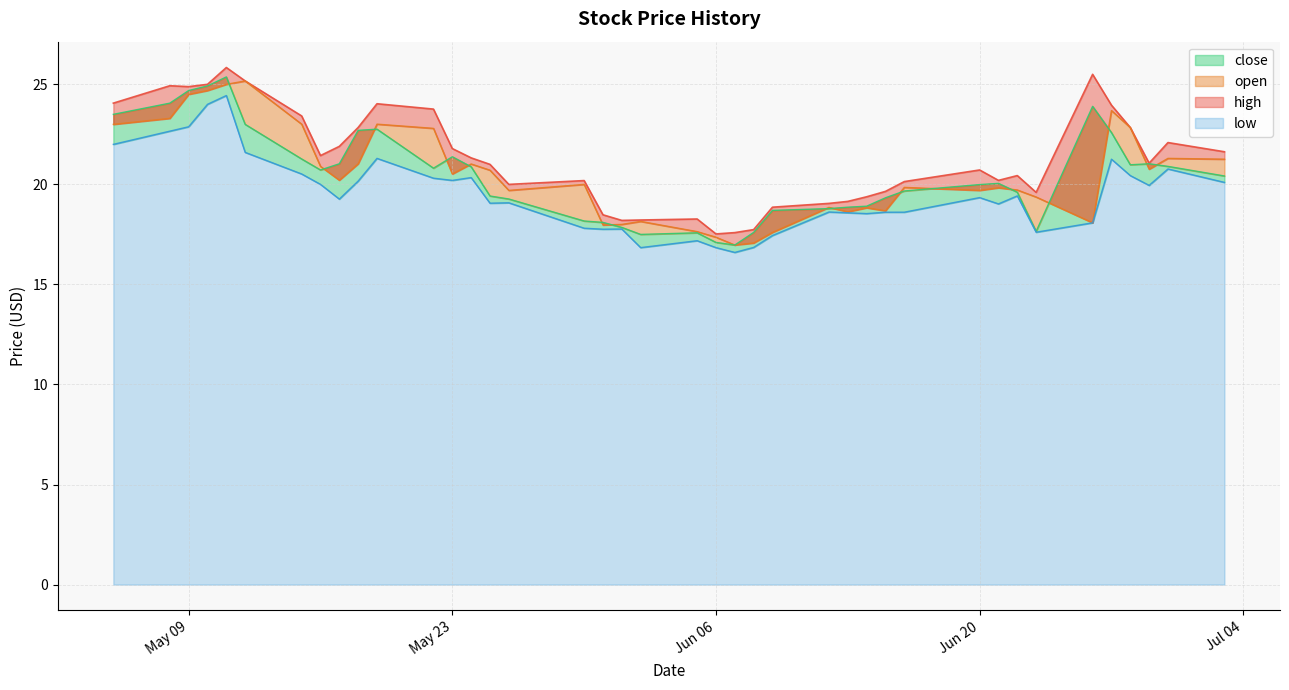

What is the value of the high point at the 36th from the left?

24.0